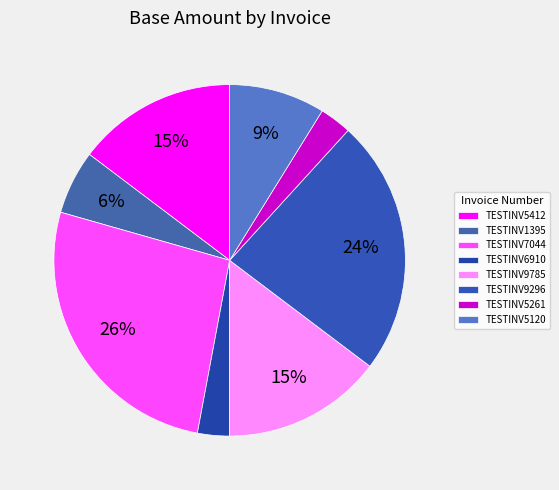

What is the change in value from TESTINV6910 to TESTINV5120?

+2